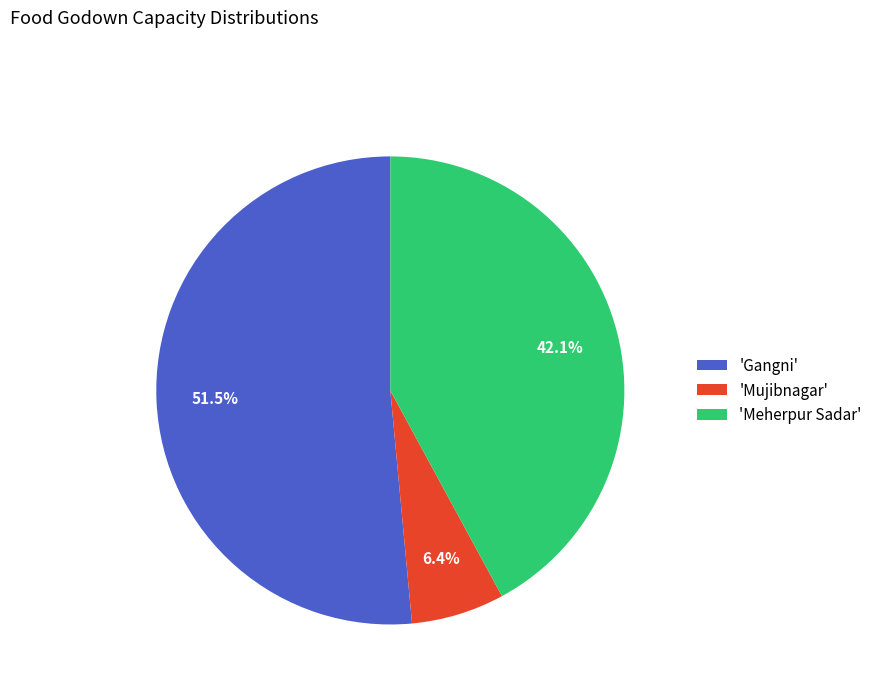

What is the ratio of the value at 'Gangni' to the value at 'Mujibnagar'?

8.0